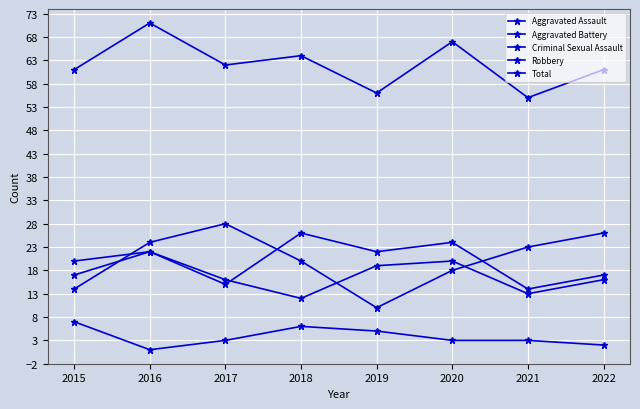

How many Aggravated Assault values are between 17 and 24?

5